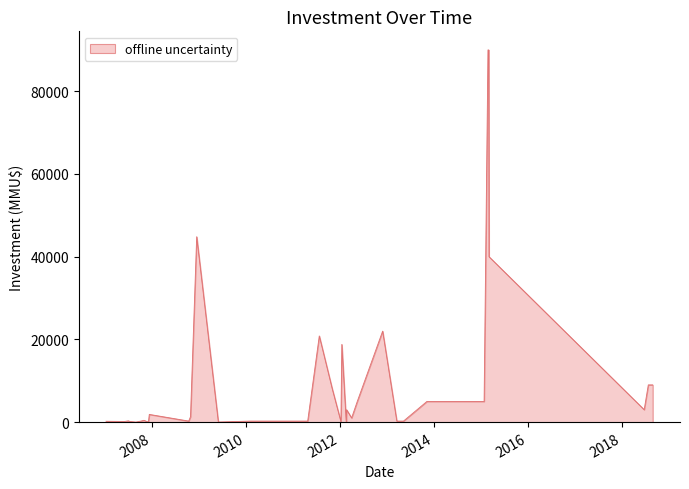

Does the chart have visible grid lines?

No